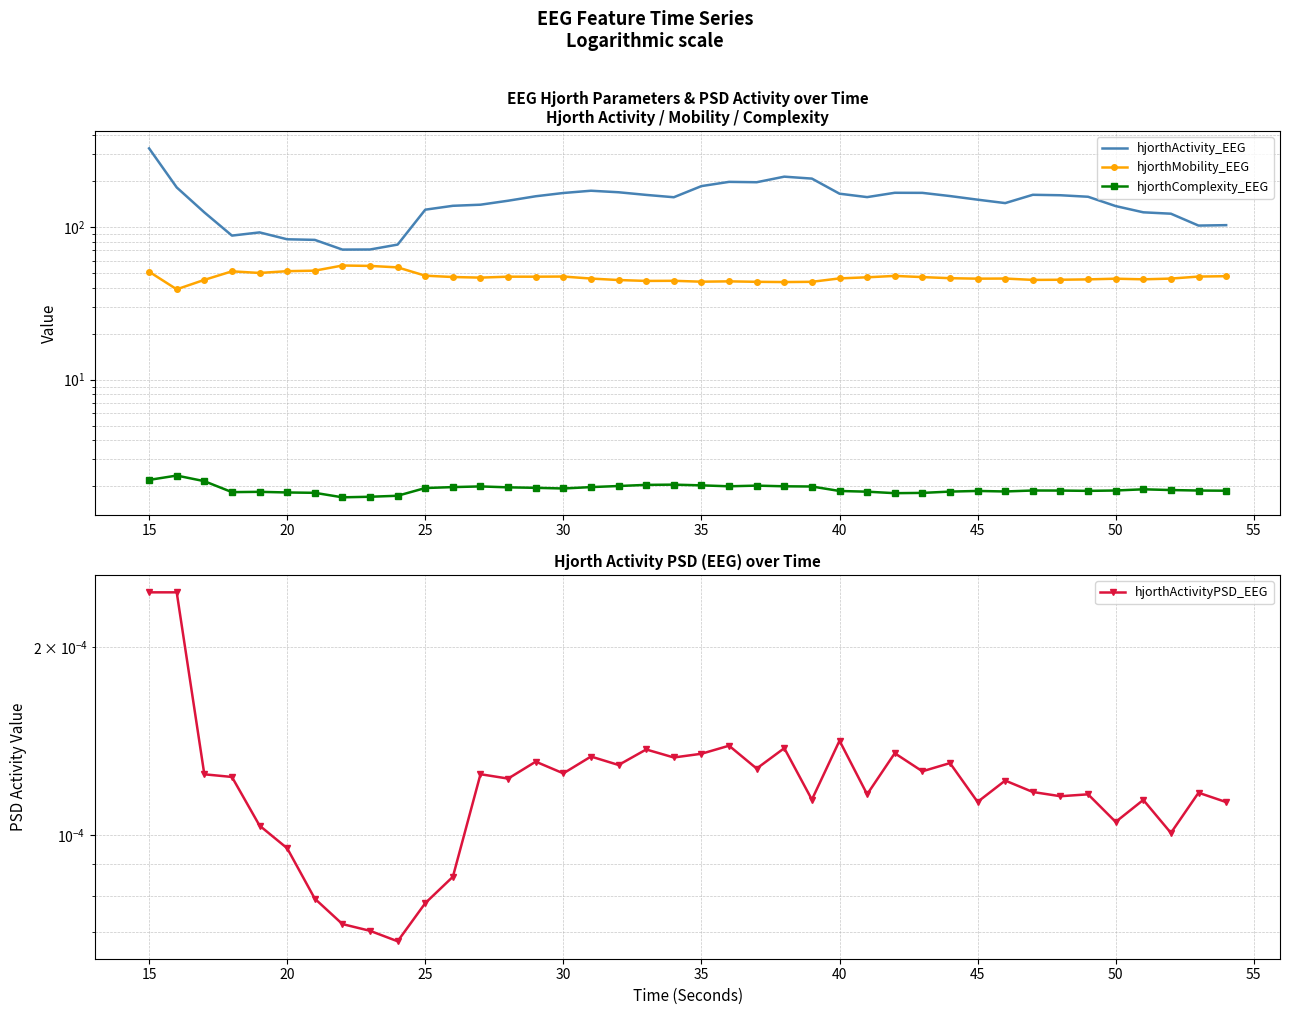

List the series in order of their peak value, highest first.

hjorthActivity_EEG, hjorthMobility_EEG, hjorthComplexity_EEG, hjorthActivityPSD_EEG